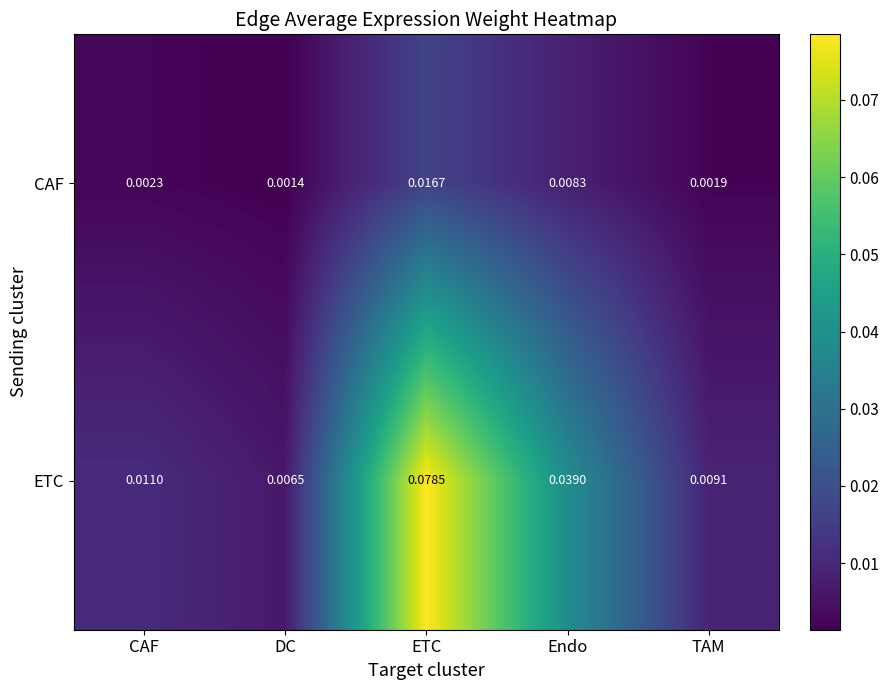

Rank the series at TAM from lowest to highest value.

CAF, ETC